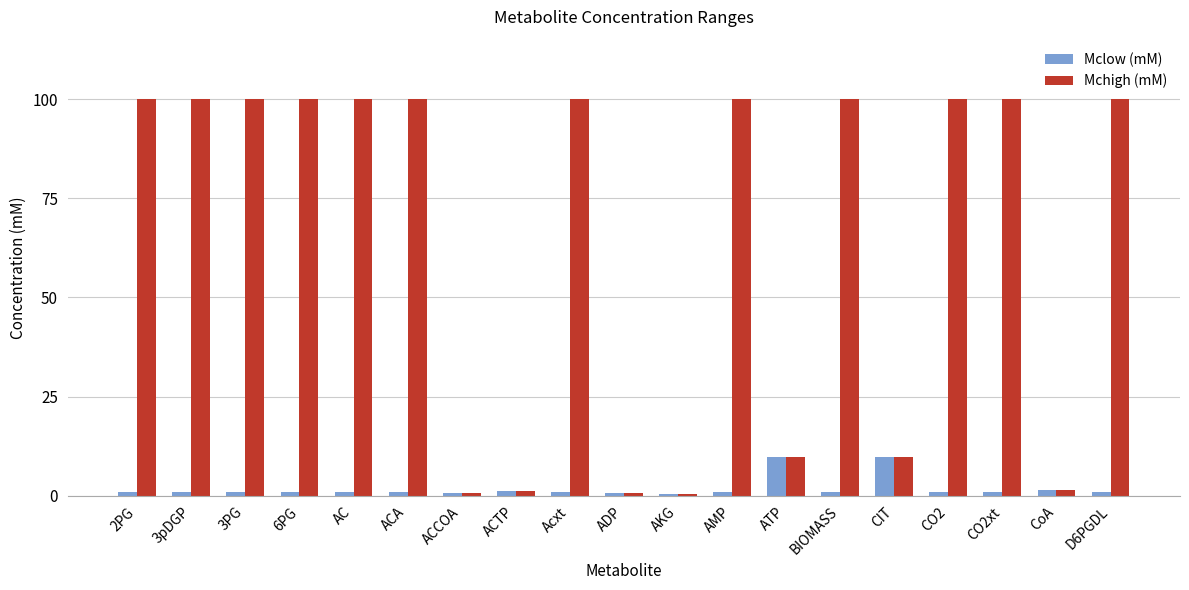

Rank the series at ACA from lowest to highest value.

Mclow (mM), Mchigh (mM)